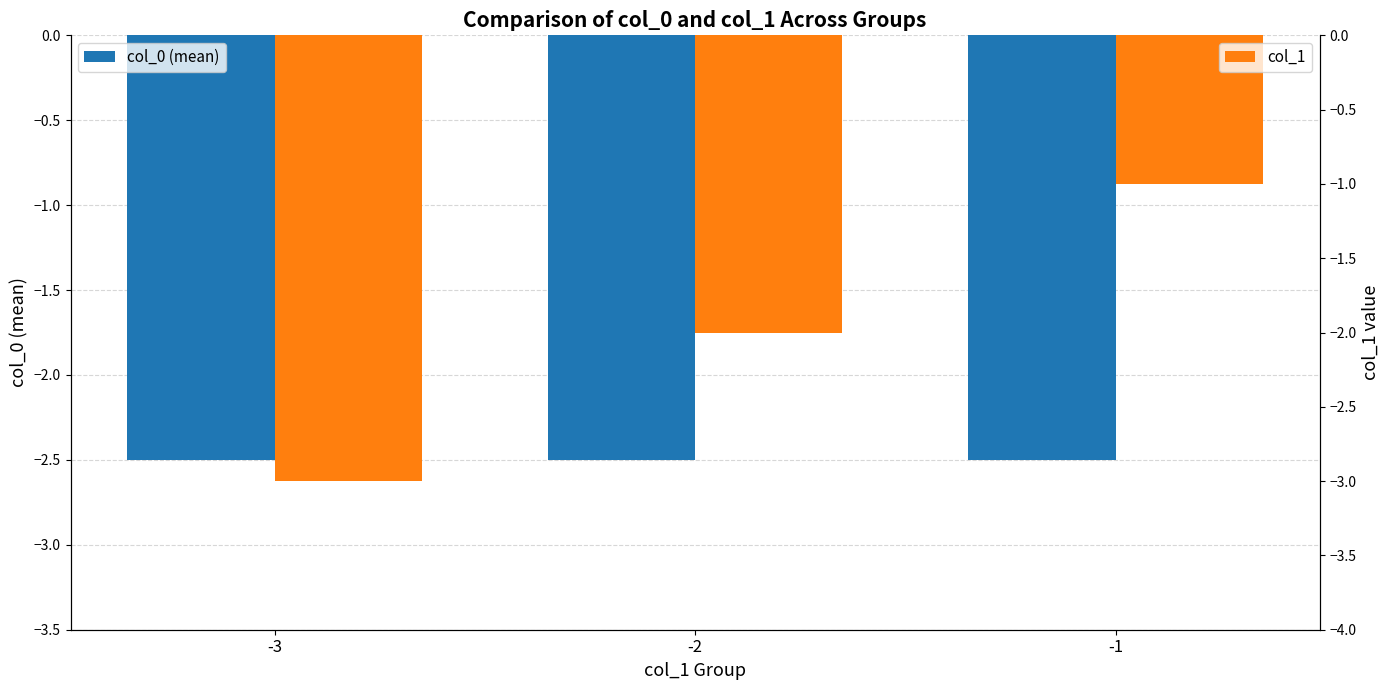

What is the spread (max minus min) of values at -2?

0.5